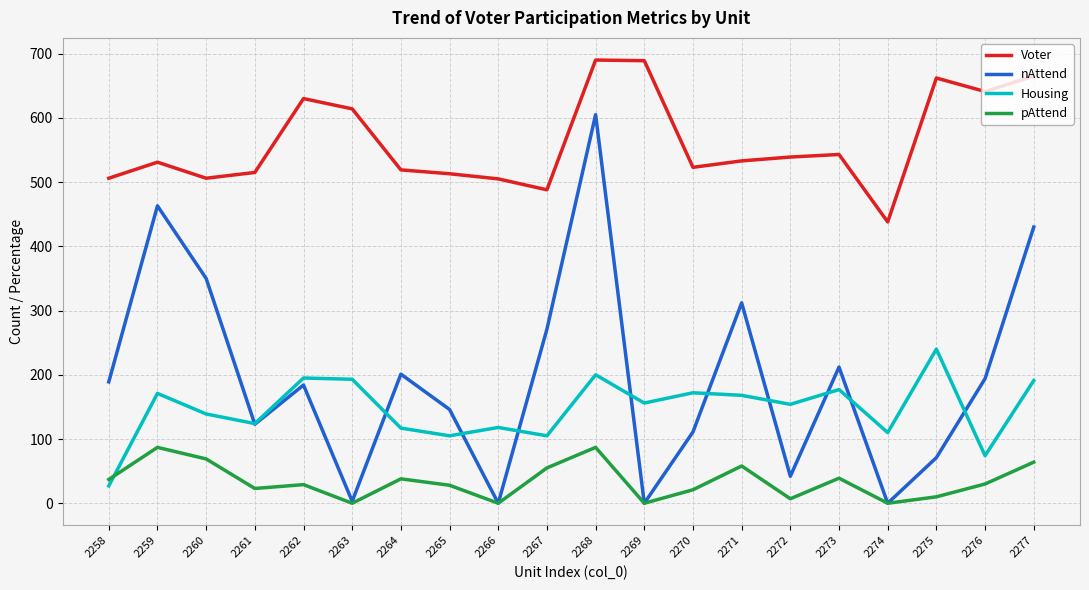

At which label is Voter closest to 564?

2273